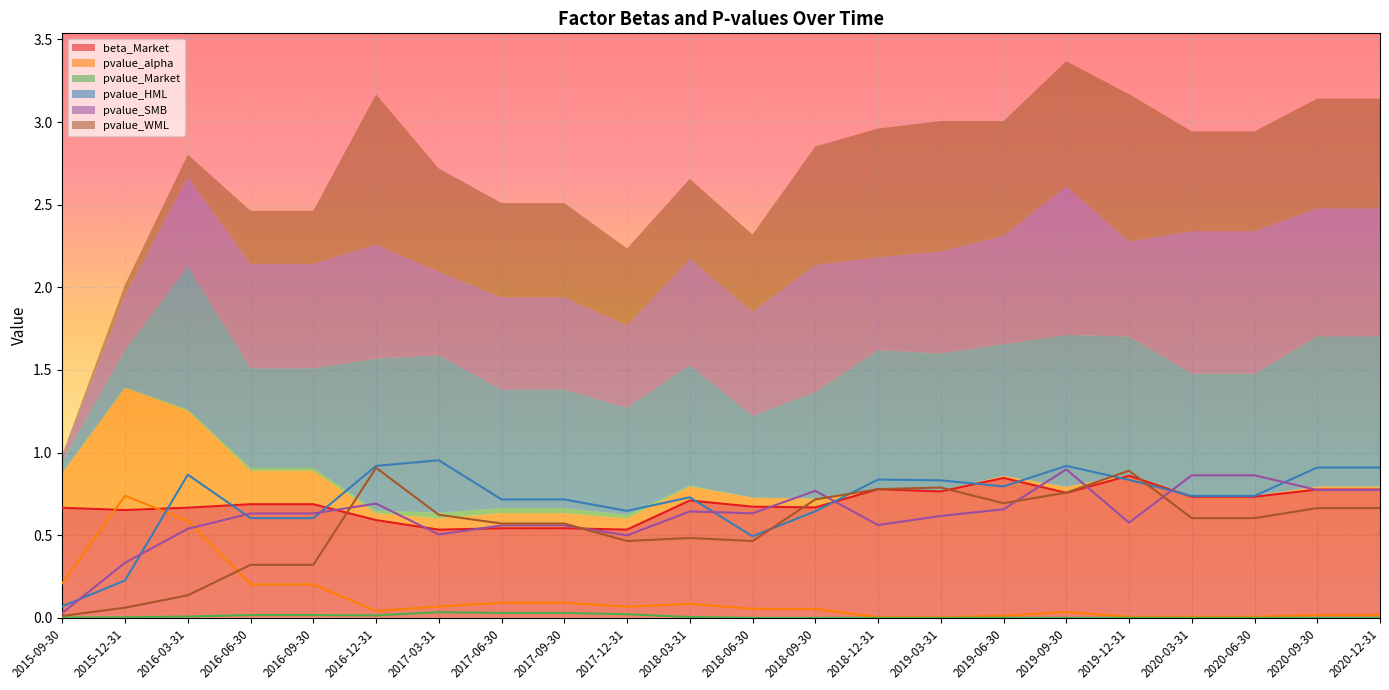

List the labels in order of pvalue_WML value, largest first.

2016-12-31, 2019-12-31, 2019-03-31, 2018-12-31, 2019-09-30, 2018-09-30, 2019-06-30, 2020-09-30, 2020-12-31, 2017-03-31, 2020-03-31, 2020-06-30, 2017-06-30, 2017-09-30, 2018-03-31, 2017-12-31, 2018-06-30, 2016-06-30, 2016-09-30, 2016-03-31, 2015-12-31, 2015-09-30